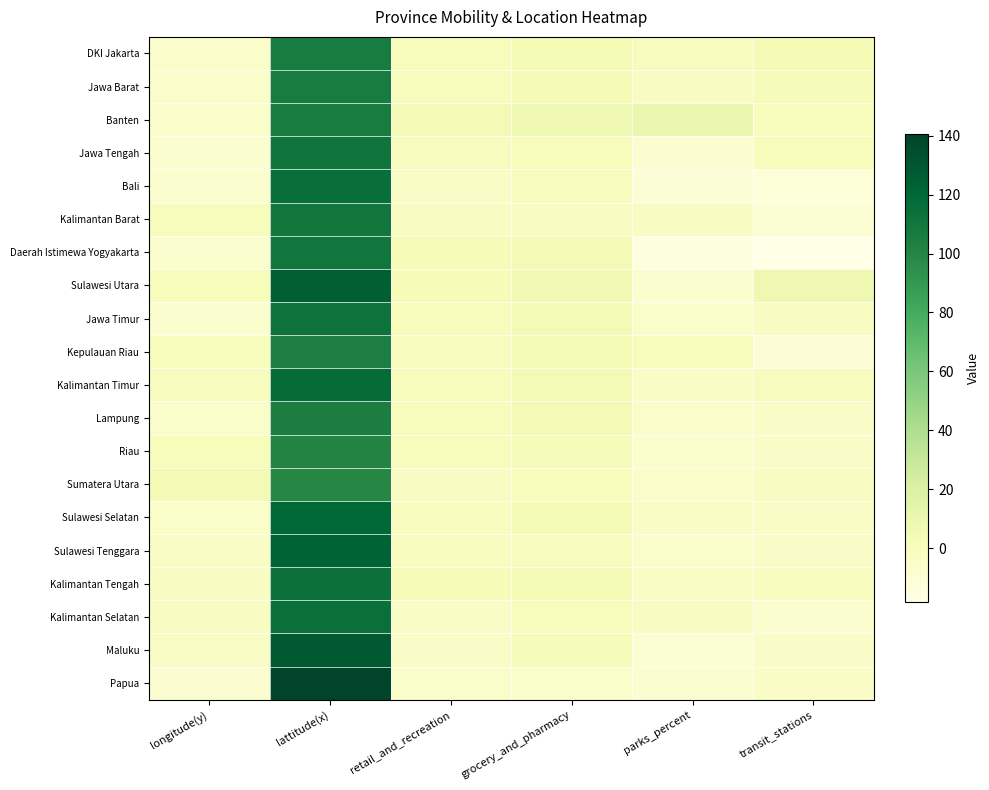

Which series has the widest spread of values?

Papua